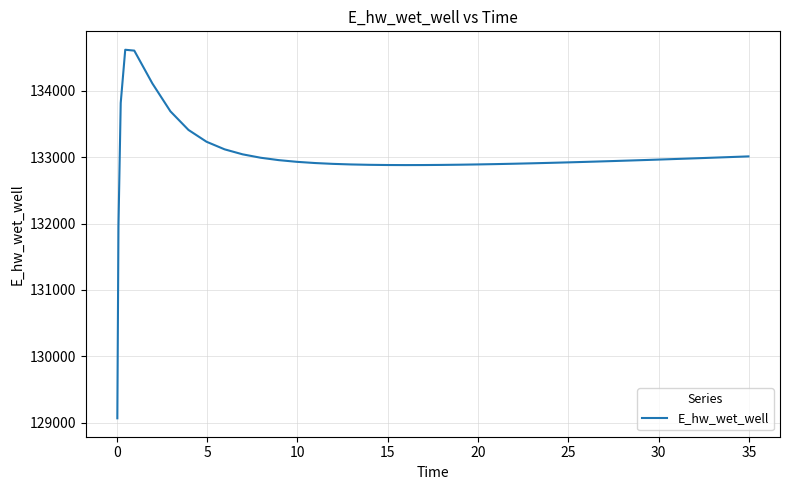

What is the greatest value displayed?

134618.4